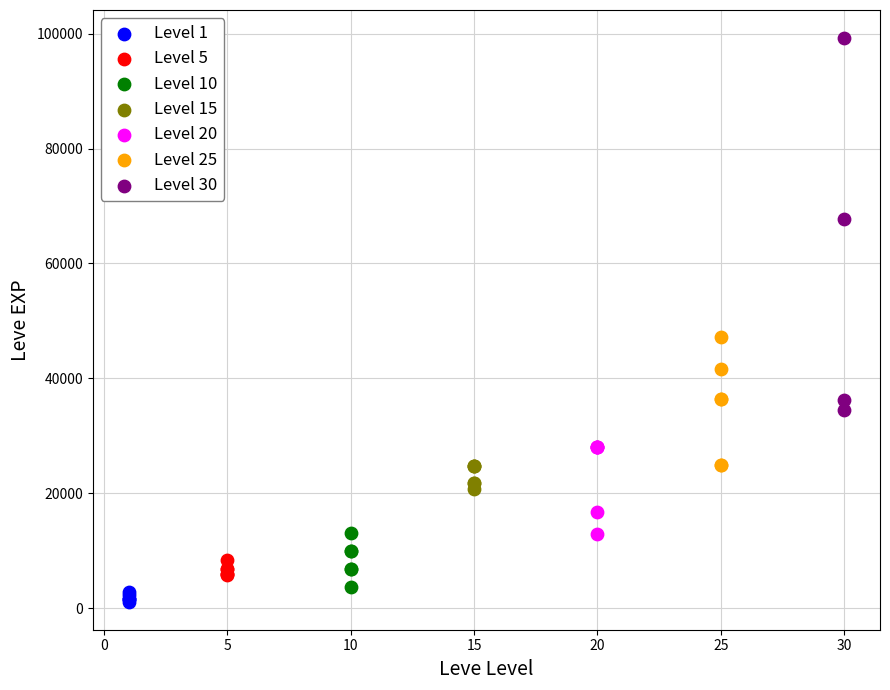

Which series reaches the maximum Y coordinate?

Level 30